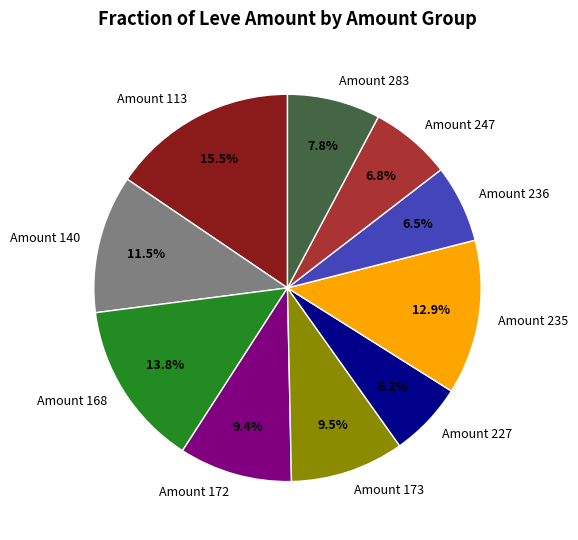

Is there any slice that represents more than half of the pie?

No